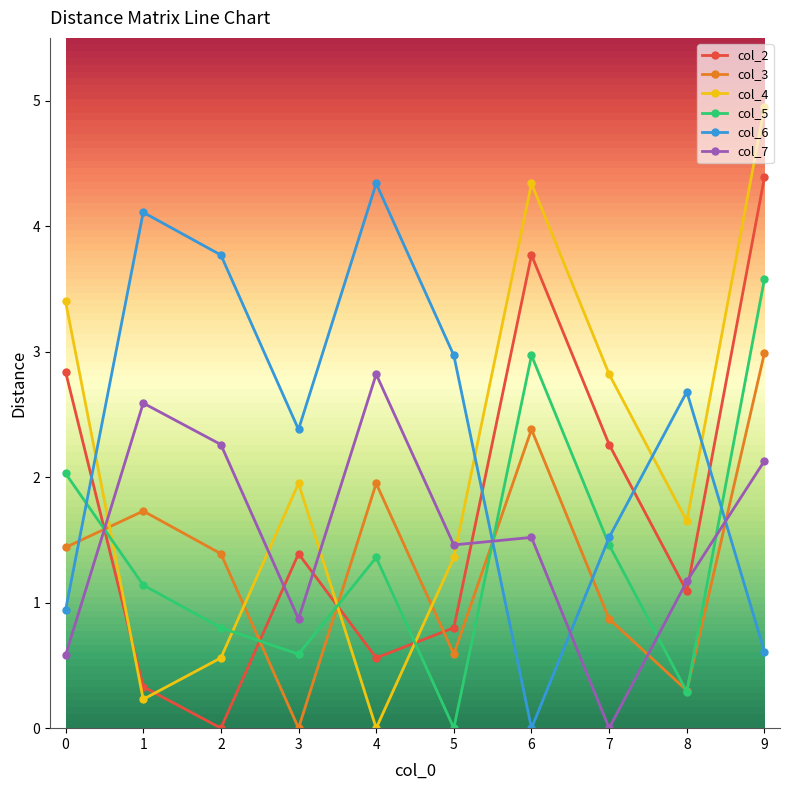

How many times do col_4 and col_2 cross each other?

4